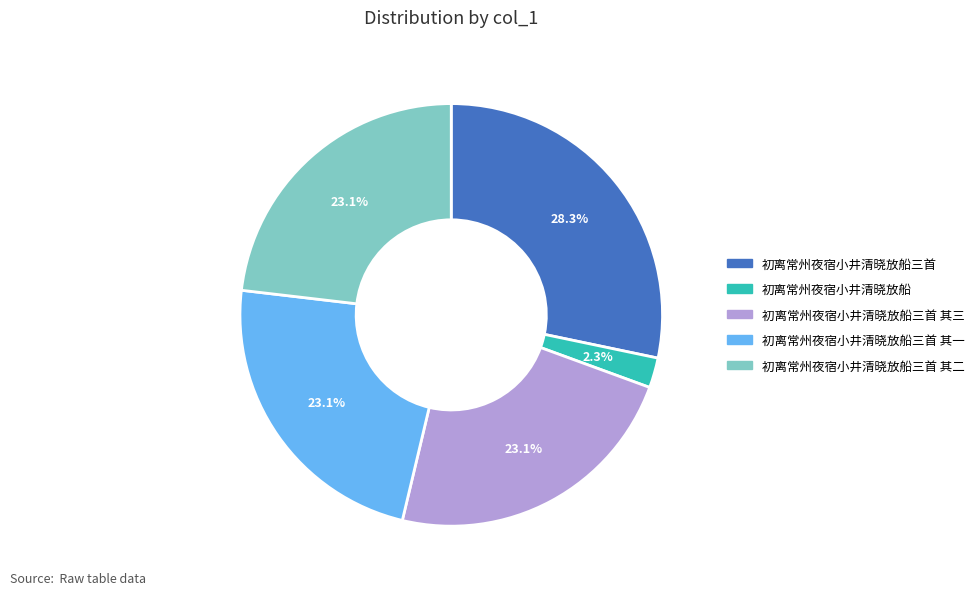

Does any single category account for the majority?

No